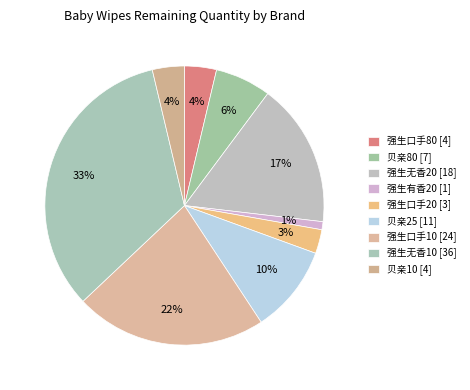

How many slices are in this pie chart?

9